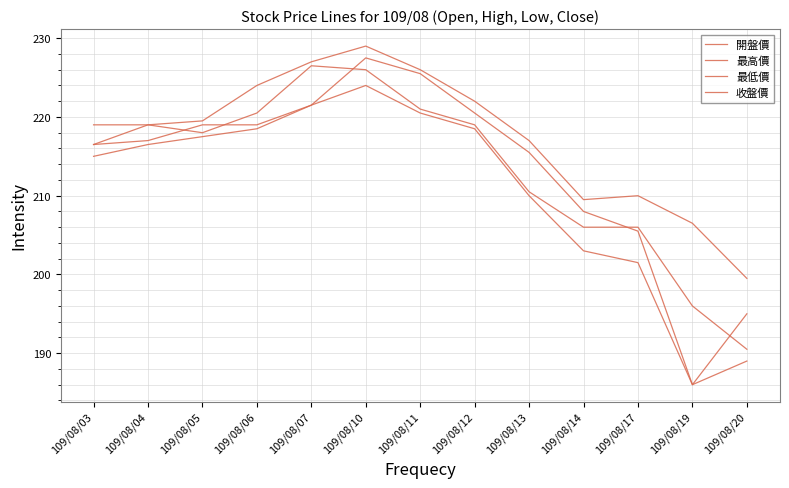

How many categories are shown in the chart?

13